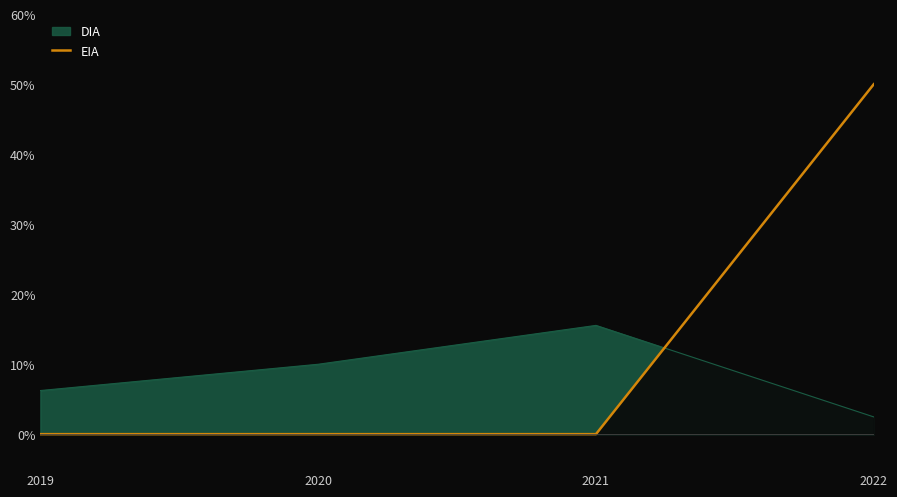

The chart shows a value of 0 at 2020. True or false?

True